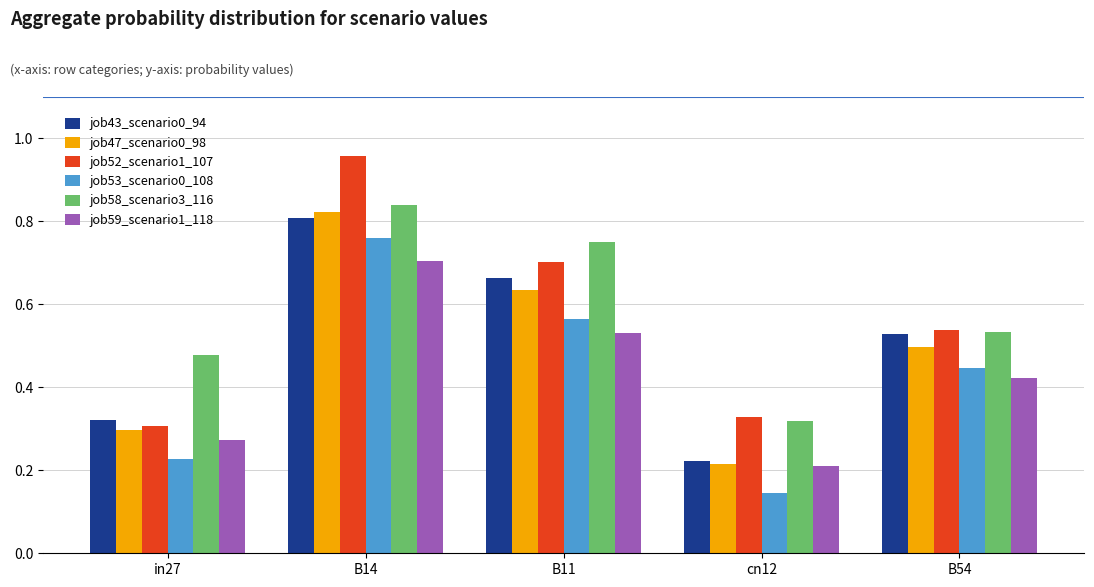

Is it true that job53_scenario0_108 equals 1.0 at B14?

False